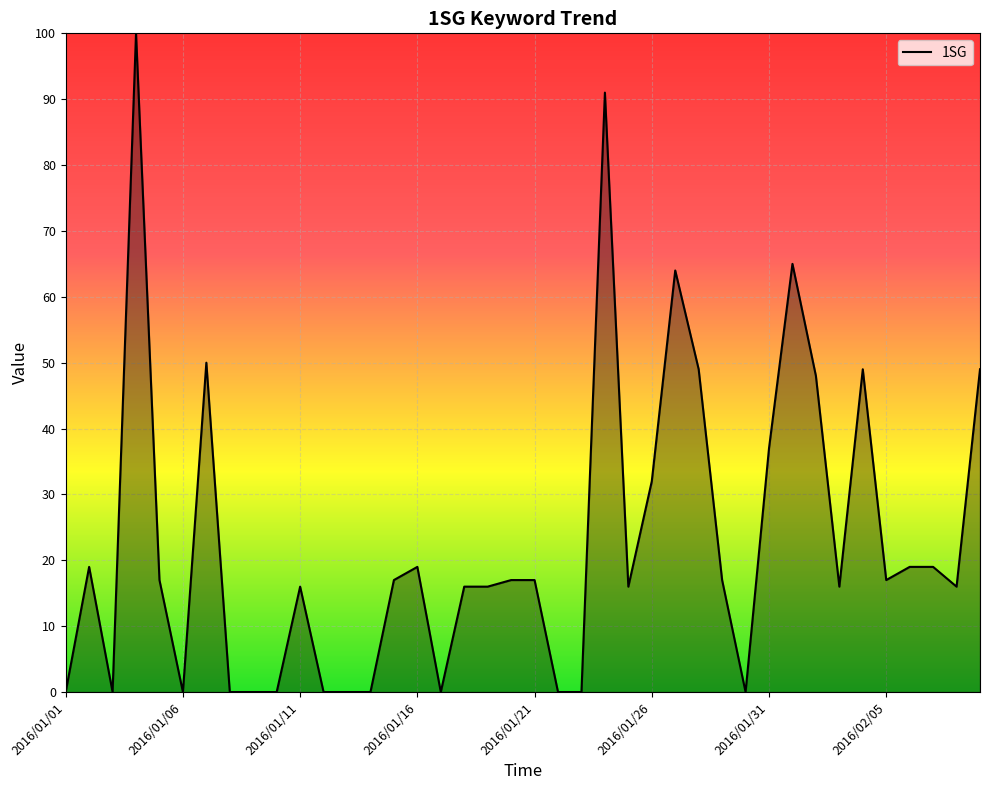

What is the difference between the maximum and minimum values?

100